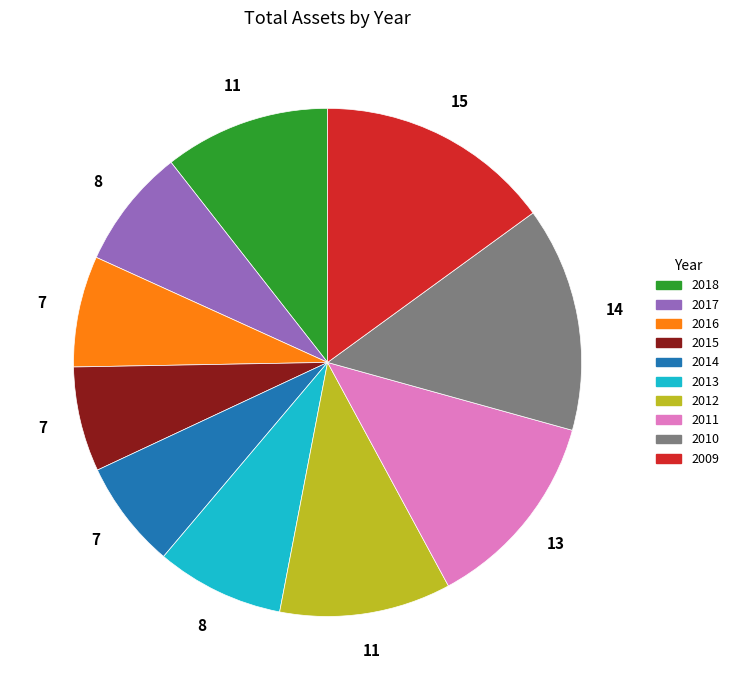

How many slices are in this pie chart?

10